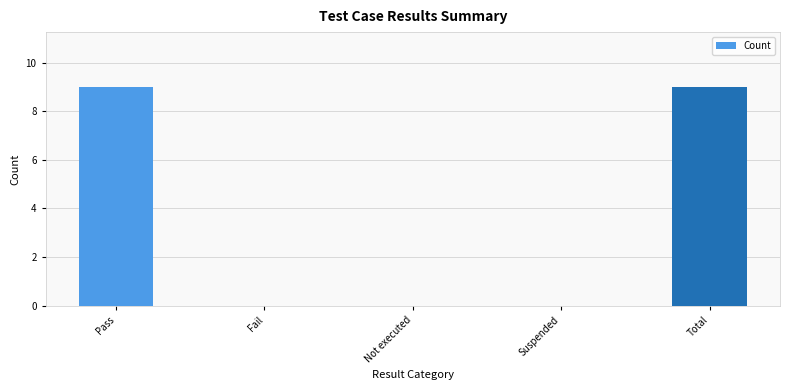

Is it true that the value at Pass is 9?

True